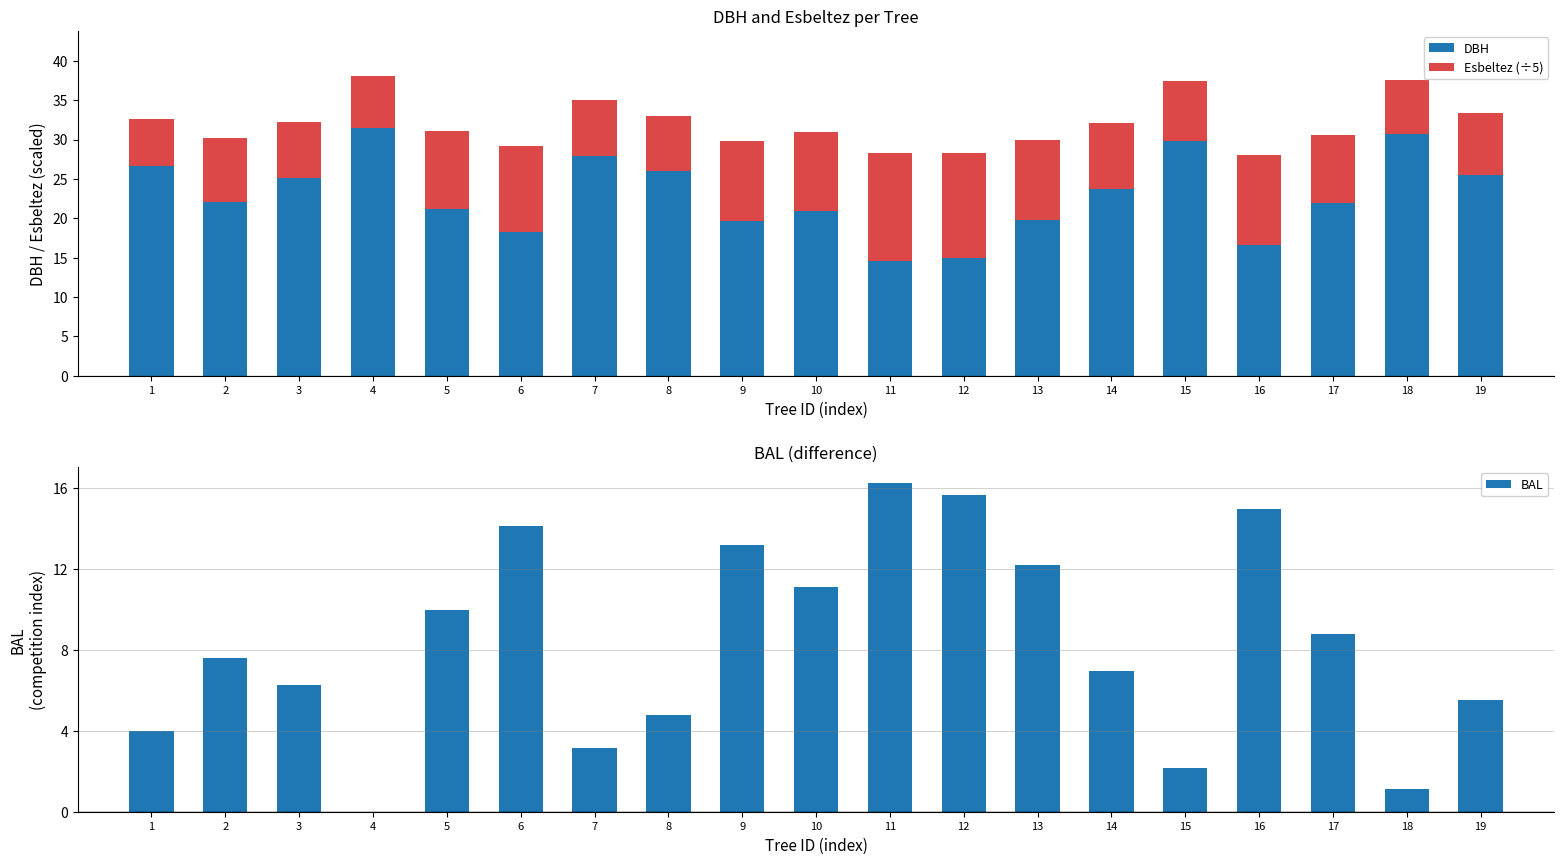

Reading left to right, extract all data points from this chart.

DBH: 1=26.6	2=22.0	3=25.1	4=31.4	5=21.1	6=18.2	7=27.9	8=26.0	9=19.6	10=20.9	11=14.5	12=15.0	13=19.8	14=23.7	15=29.8	16=16.6	17=21.9	18=30.8	19=25.4
Esbeltez (÷5): 1=6.0	2=8.2	3=7.2	4=6.7	5=9.9	6=11.0	7=7.2	8=6.9	9=10.2	10=10.0	11=13.8	12=13.3	13=10.1	14=8.4	15=7.7	16=11.4	17=8.7	18=6.8	19=7.9
BAL: 1=4.0	2=7.6	3=6.2	4=0.0	5=10.0	6=14.2	7=3.1	8=4.8	9=13.2	10=11.1	11=16.2	12=15.7	13=12.2	14=7.0	15=2.1	16=15.0	17=8.8	18=1.1	19=5.5